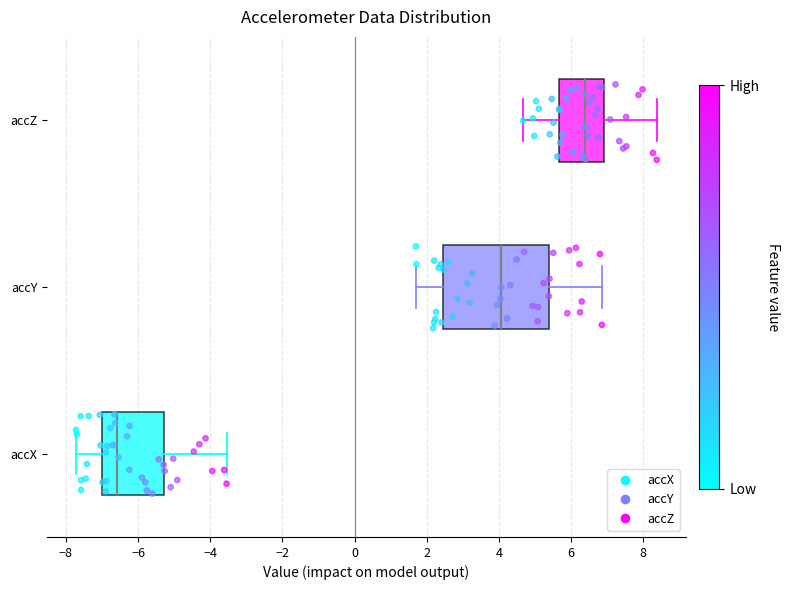

Where does the right whisker of the box for accZ end on the x-axis? The values are not printed on the chart, so give them approximately, as read against the axis.

8.4